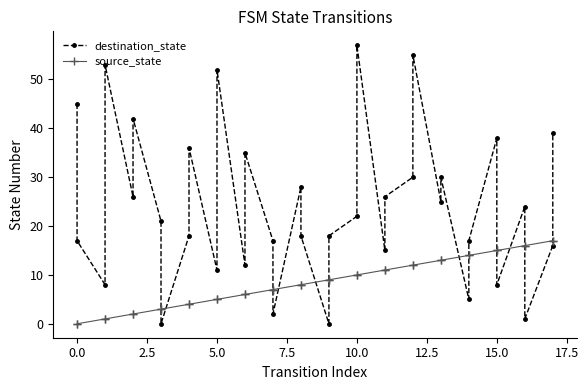

Is the value of source_state at 33 greater than the value of destination_state at 22?

Yes